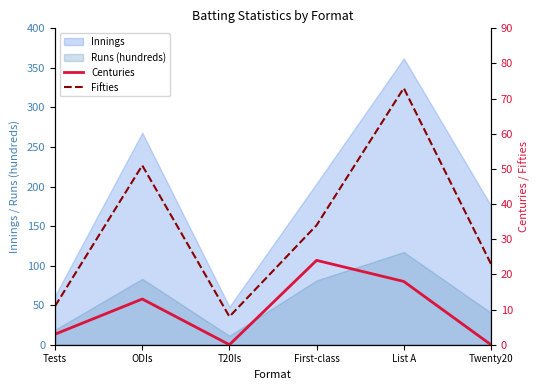

Is it true that Runs (hundreds) equals 11.3 at T20Is?

True